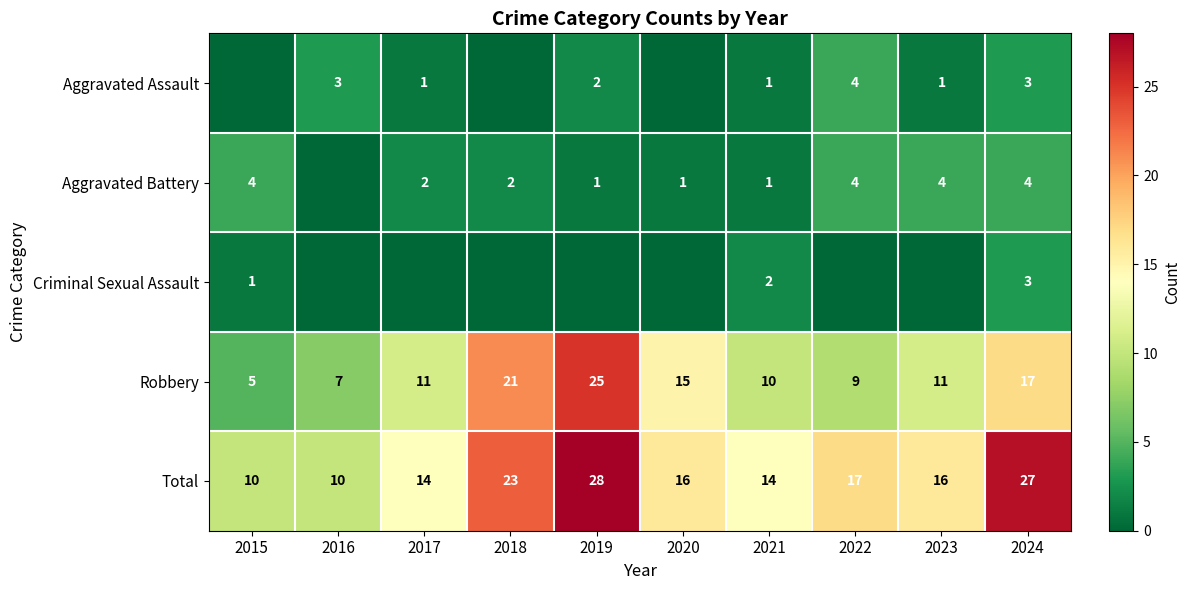

At which category is the sum across all series the highest?

2019